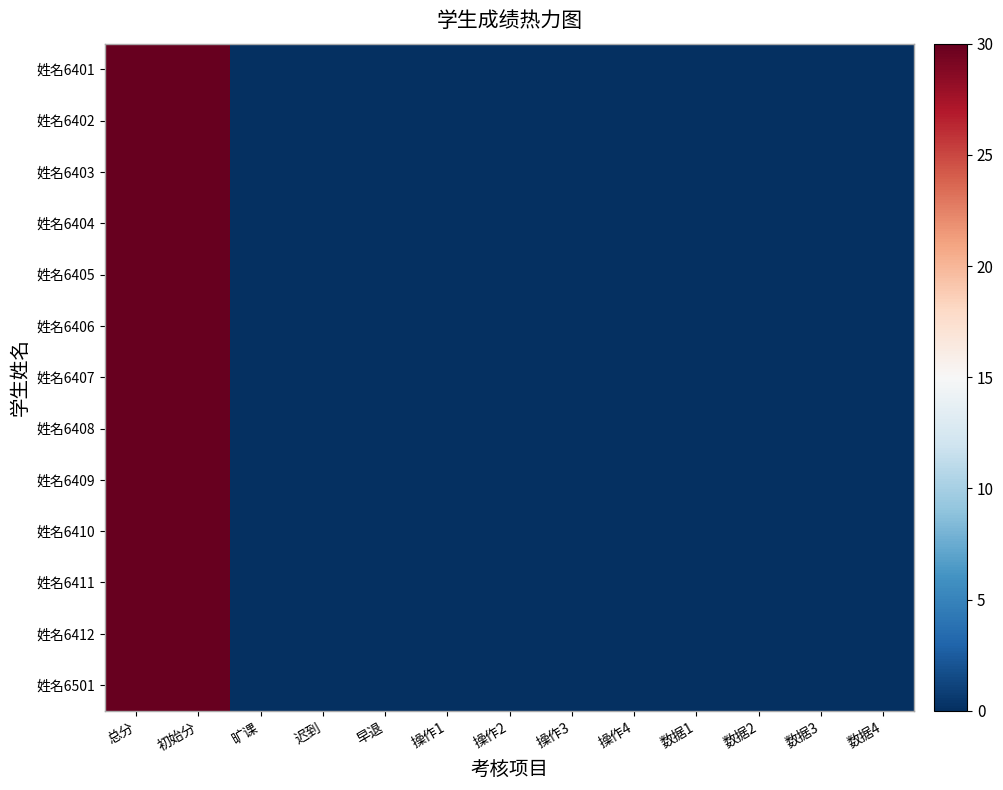

Reading right to left, list all the values displayed in this chart.

姓名6401: 数据4=0	数据3=0	数据2=0	数据1=0	操作4=0	操作3=0	操作2=0	操作1=0	早退=0	迟到=0	旷课=0	初始分=30	总分=30
姓名6402: 数据4=0	数据3=0	数据2=0	数据1=0	操作4=0	操作3=0	操作2=0	操作1=0	早退=0	迟到=0	旷课=0	初始分=30	总分=30
姓名6403: 数据4=0	数据3=0	数据2=0	数据1=0	操作4=0	操作3=0	操作2=0	操作1=0	早退=0	迟到=0	旷课=0	初始分=30	总分=30
姓名6404: 数据4=0	数据3=0	数据2=0	数据1=0	操作4=0	操作3=0	操作2=0	操作1=0	早退=0	迟到=0	旷课=0	初始分=30	总分=30
姓名6405: 数据4=0	数据3=0	数据2=0	数据1=0	操作4=0	操作3=0	操作2=0	操作1=0	早退=0	迟到=0	旷课=0	初始分=30	总分=30
姓名6406: 数据4=0	数据3=0	数据2=0	数据1=0	操作4=0	操作3=0	操作2=0	操作1=0	早退=0	迟到=0	旷课=0	初始分=30	总分=30
姓名6407: 数据4=0	数据3=0	数据2=0	数据1=0	操作4=0	操作3=0	操作2=0	操作1=0	早退=0	迟到=0	旷课=0	初始分=30	总分=30
姓名6408: 数据4=0	数据3=0	数据2=0	数据1=0	操作4=0	操作3=0	操作2=0	操作1=0	早退=0	迟到=0	旷课=0	初始分=30	总分=30
姓名6409: 数据4=0	数据3=0	数据2=0	数据1=0	操作4=0	操作3=0	操作2=0	操作1=0	早退=0	迟到=0	旷课=0	初始分=30	总分=30
姓名6410: 数据4=0	数据3=0	数据2=0	数据1=0	操作4=0	操作3=0	操作2=0	操作1=0	早退=0	迟到=0	旷课=0	初始分=30	总分=30
姓名6411: 数据4=0	数据3=0	数据2=0	数据1=0	操作4=0	操作3=0	操作2=0	操作1=0	早退=0	迟到=0	旷课=0	初始分=30	总分=30
姓名6412: 数据4=0	数据3=0	数据2=0	数据1=0	操作4=0	操作3=0	操作2=0	操作1=0	早退=0	迟到=0	旷课=0	初始分=30	总分=30
姓名6501: 数据4=0	数据3=0	数据2=0	数据1=0	操作4=0	操作3=0	操作2=0	操作1=0	早退=0	迟到=0	旷课=0	初始分=30	总分=30